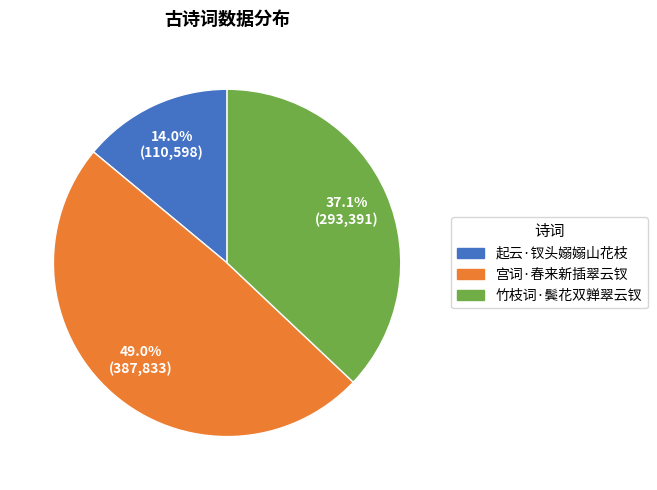

What percentage is the 竹枝词·鬓花双亸翠云钗 slice, to the nearest percent?

37%